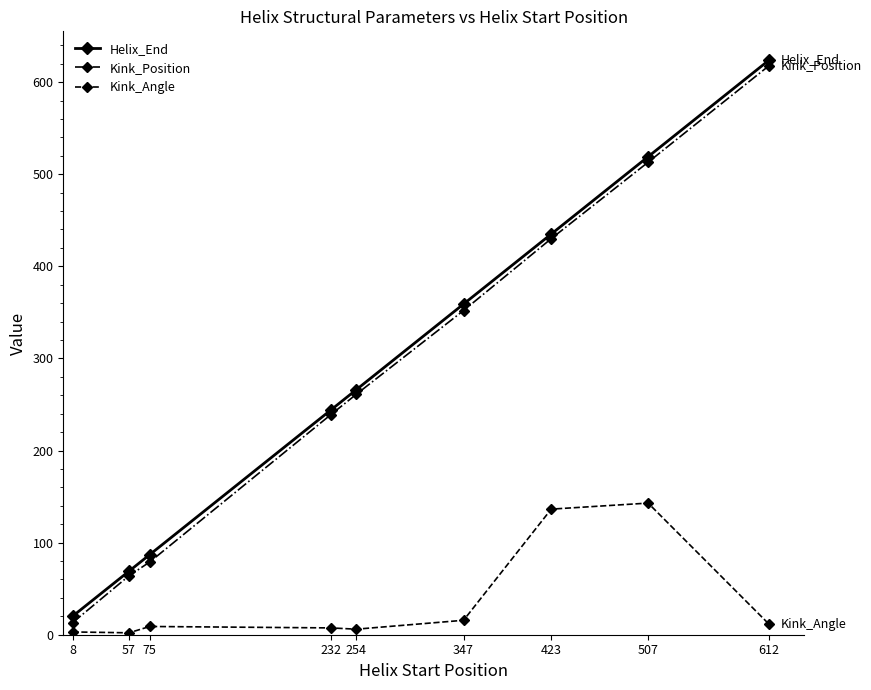

True or false: Kink_Position and Kink_Angle intersect in this chart.

False